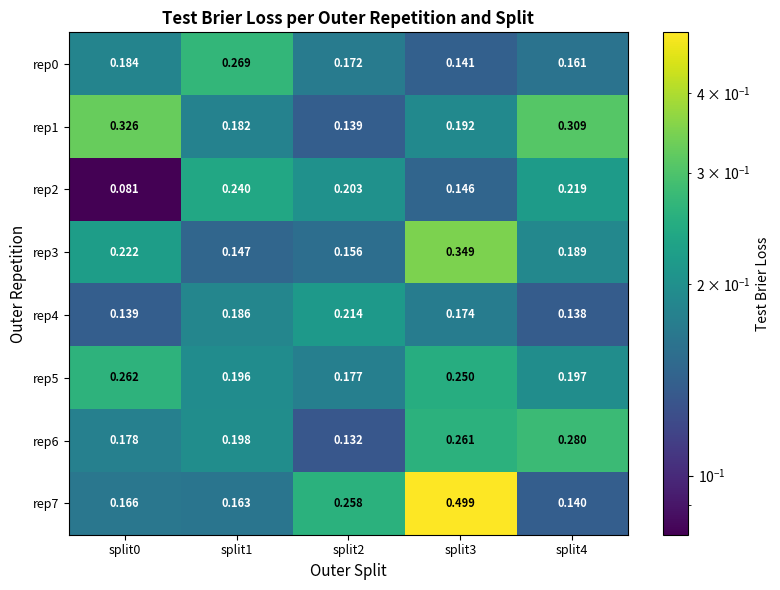

Is the value of rep2 at split2 greater than the value of rep0 at split1?

No